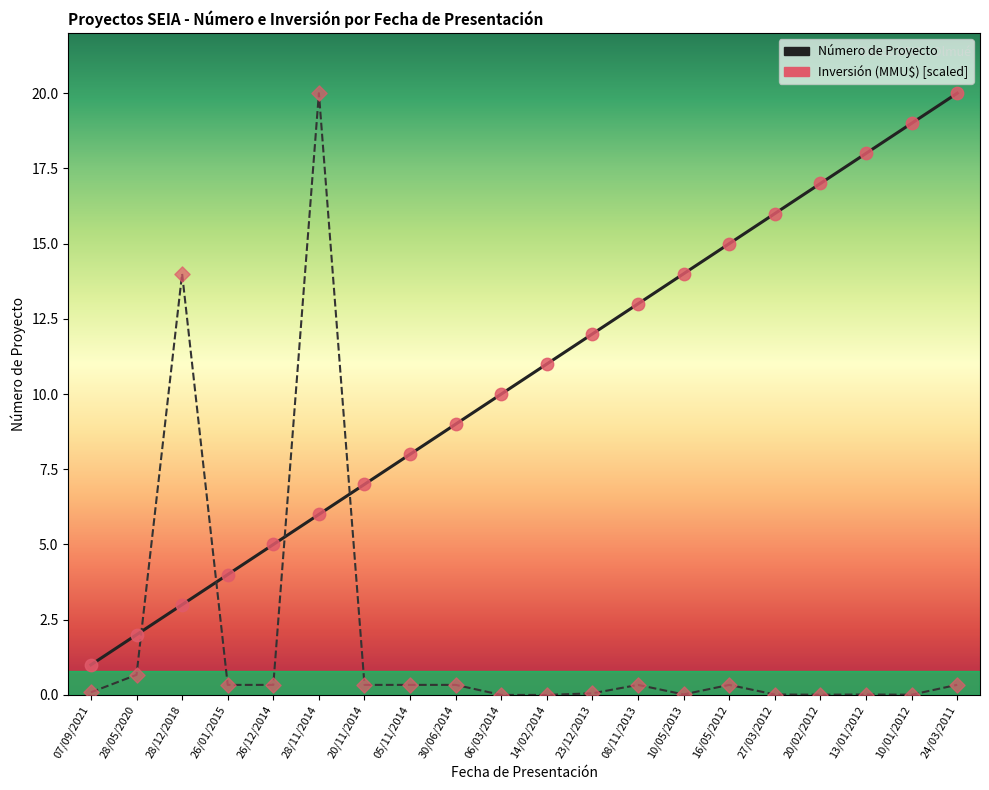

Is the value of Inversión (MMU$) [scaled] at 05/11/2014 greater than the value of Número de Proyecto at 28/05/2020?

No